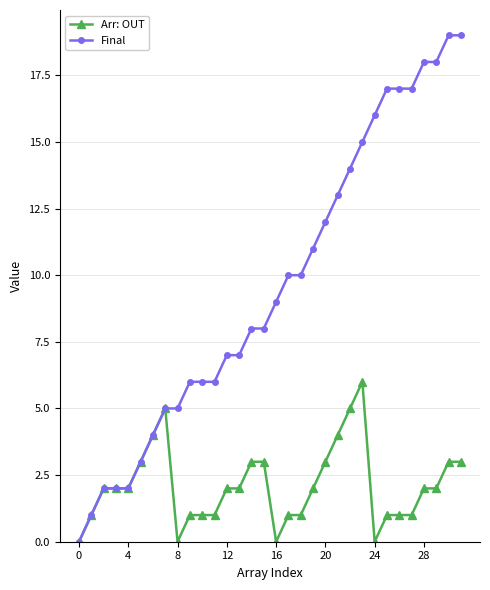

Reading left to right, list all the values displayed in this chart.

Arr: OUT: 0	1	2	2	2	3	4	5	0	1	1	1	2	2	3	3	0	1	1	2	3	4	5	6	0	1	1	1	2	2	3	3
Final: 0	1	2	2	2	3	4	5	5	6	6	6	7	7	8	8	9	10	10	11	12	13	14	15	16	17	17	17	18	18	19	19